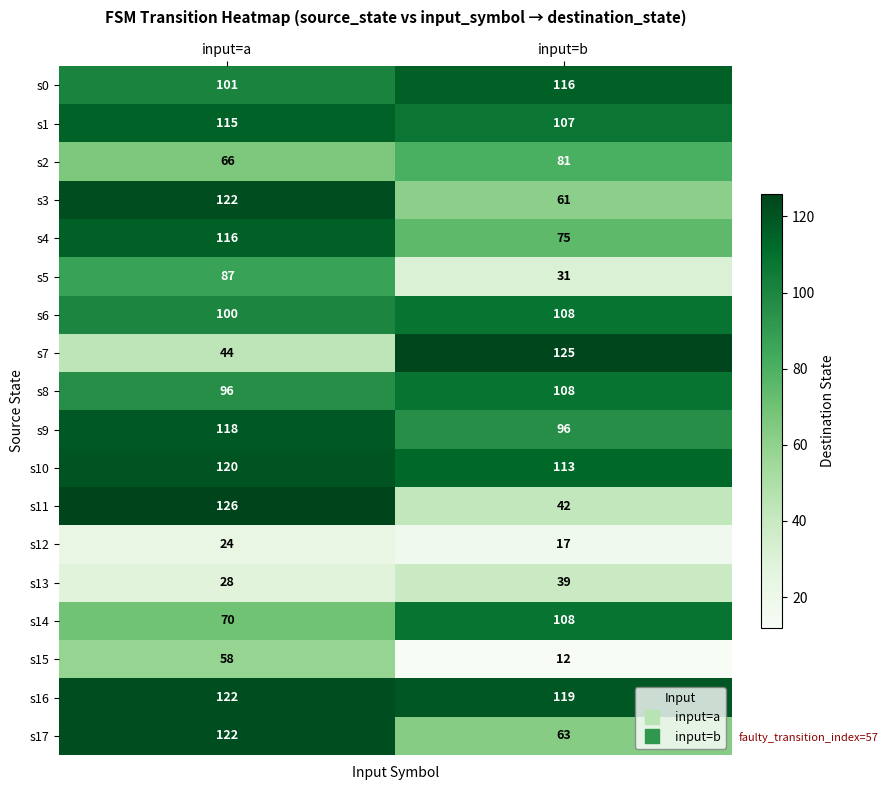

What is the average value of the s3 series?

92